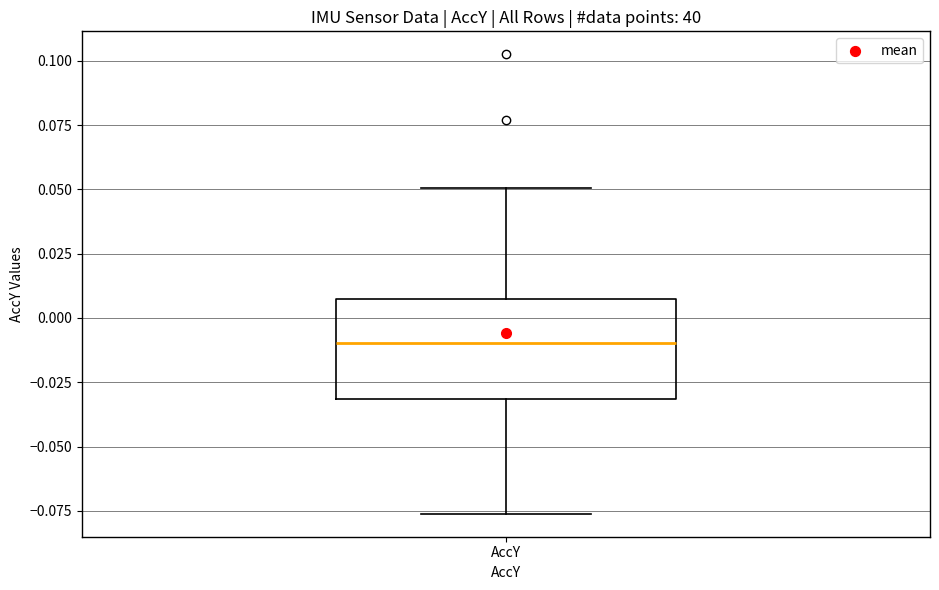

Read this box plot against the y-axis: the position of the median line, the range covered by the box, and the ends of both whiskers. The values are not printed on the chart, so give them approximately, as read against the axis.

median -0.010, box -0.030 to 0.010, whiskers -0.075 to 0.050